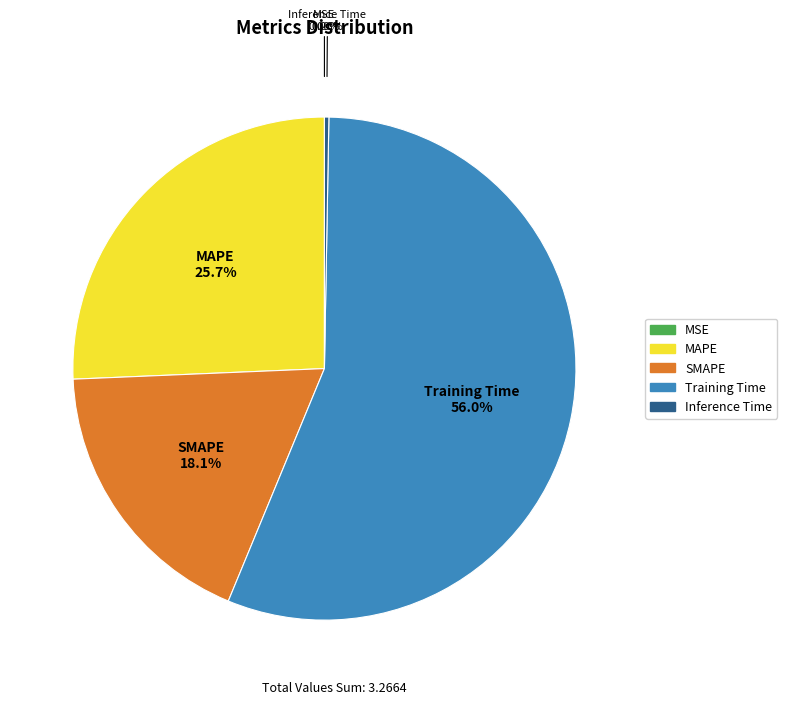

Which category has the biggest portion of the pie?

Training Time